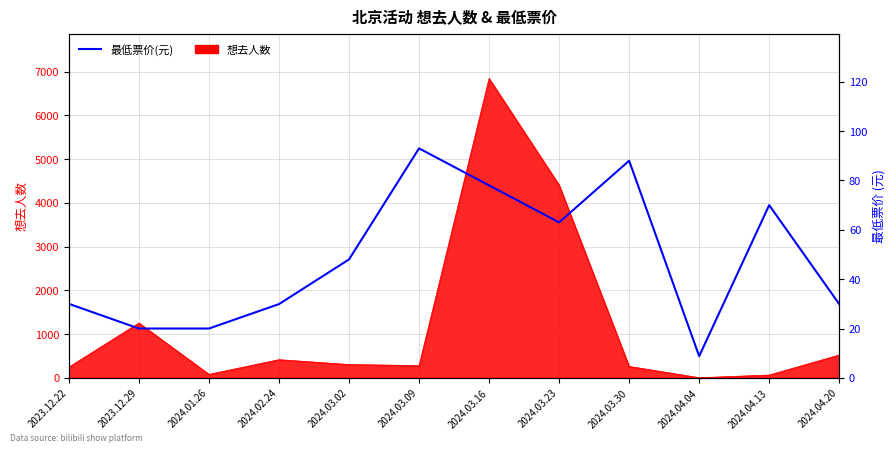

How many data points are above 48?

5